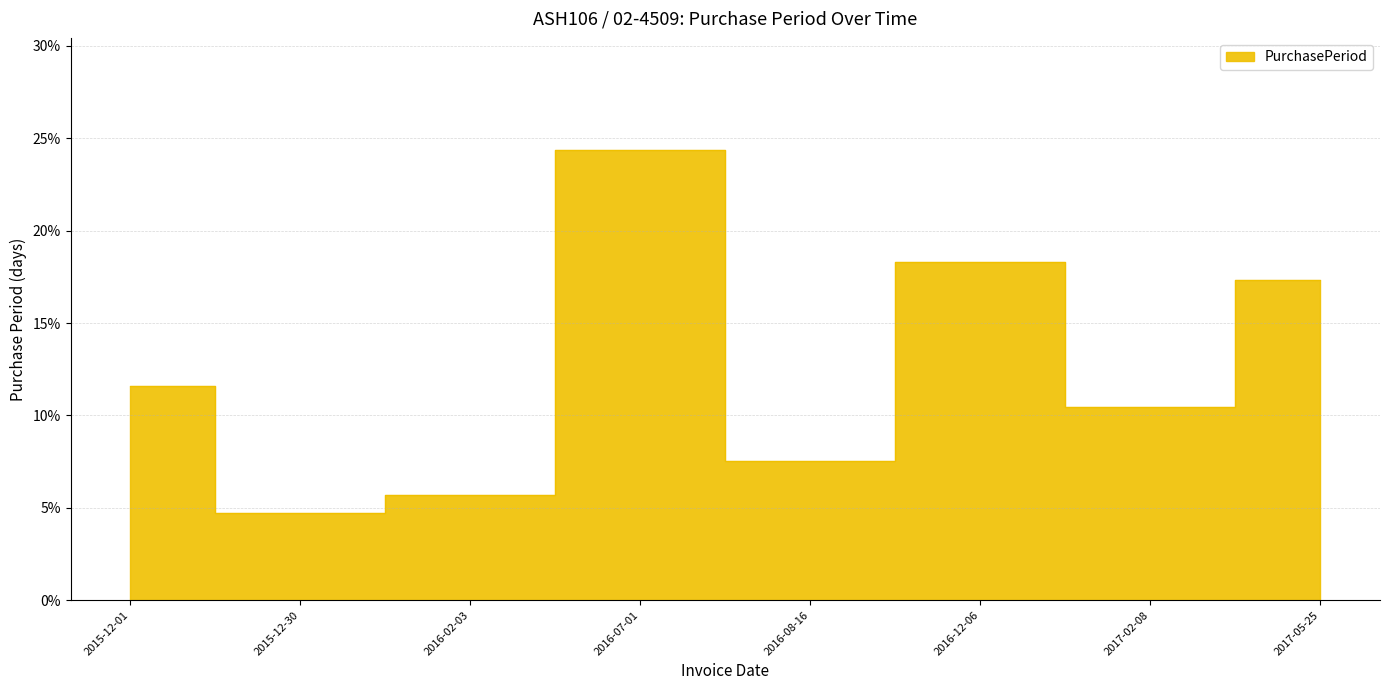

What is the maximum value shown in the chart?

24.3